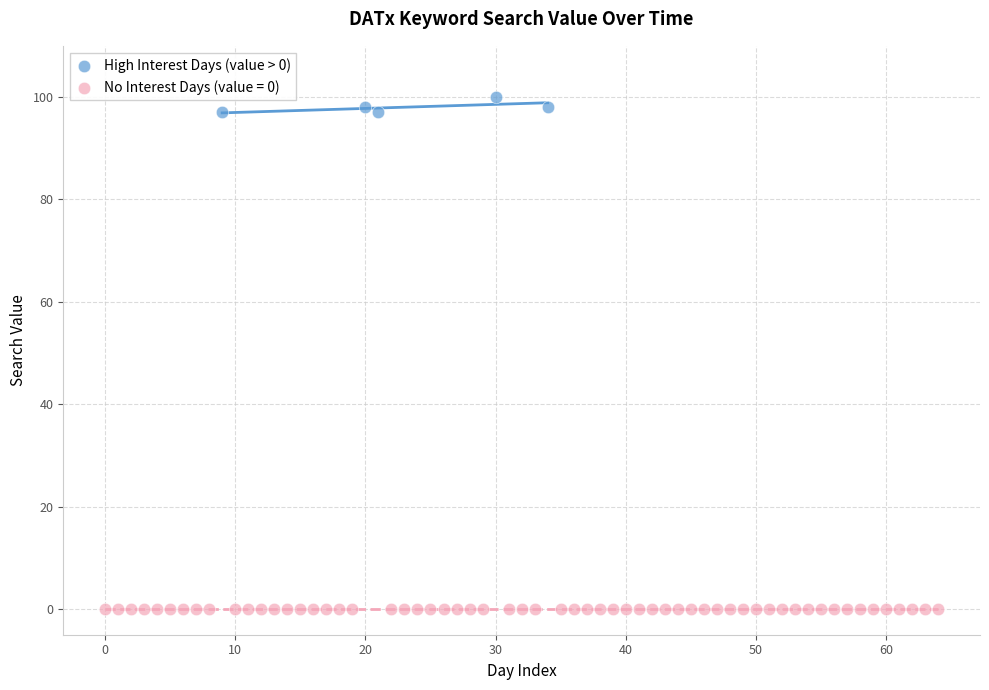

Which series contains the highest Y value?

High Interest Days (value > 0)